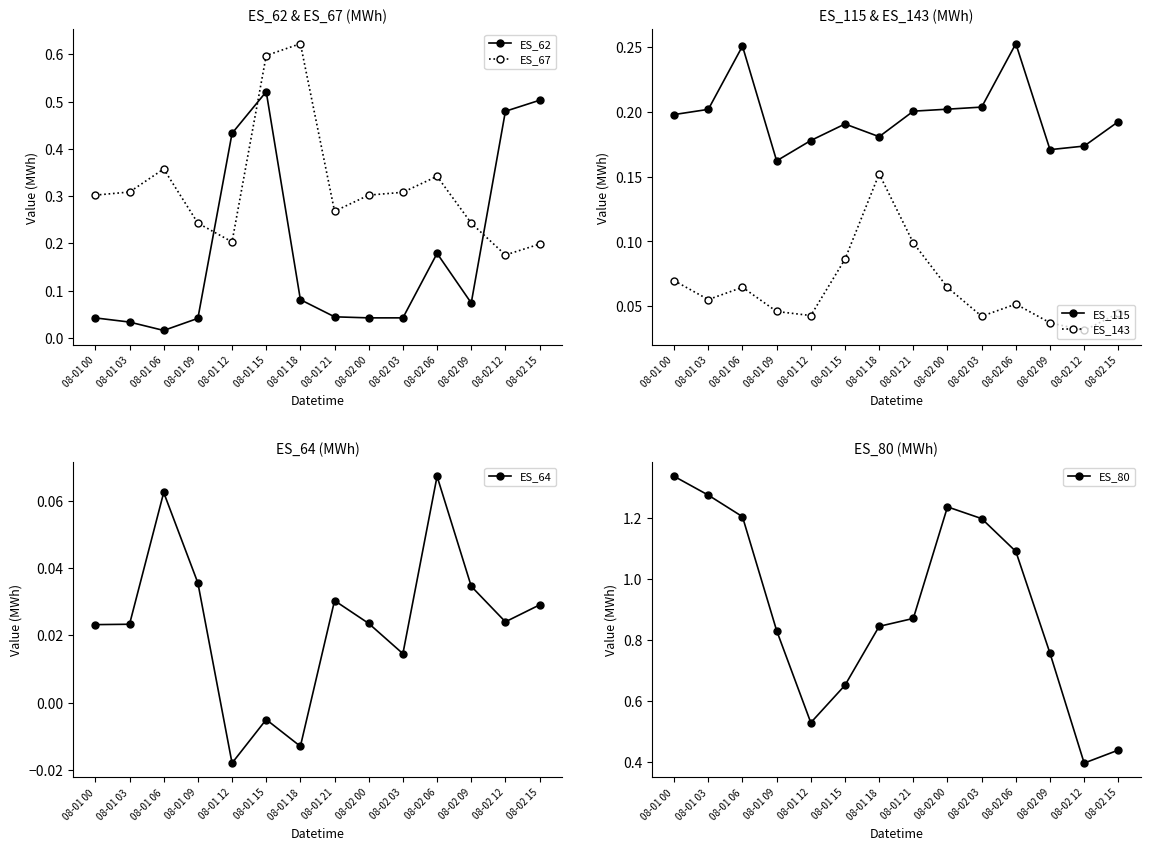

In ES_64, how many points are lower than both neighbors (excluding endpoints)?

4